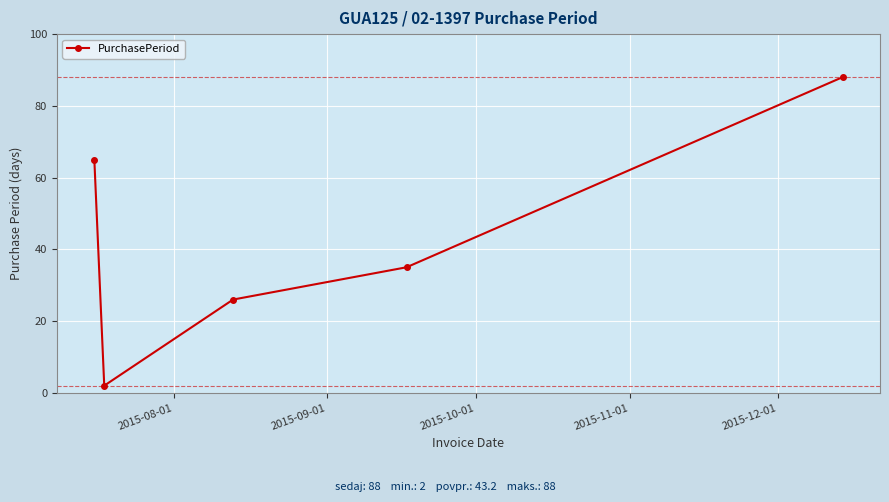

Reading left to right, what are all the values shown in this chart?

65	2	26	35	88